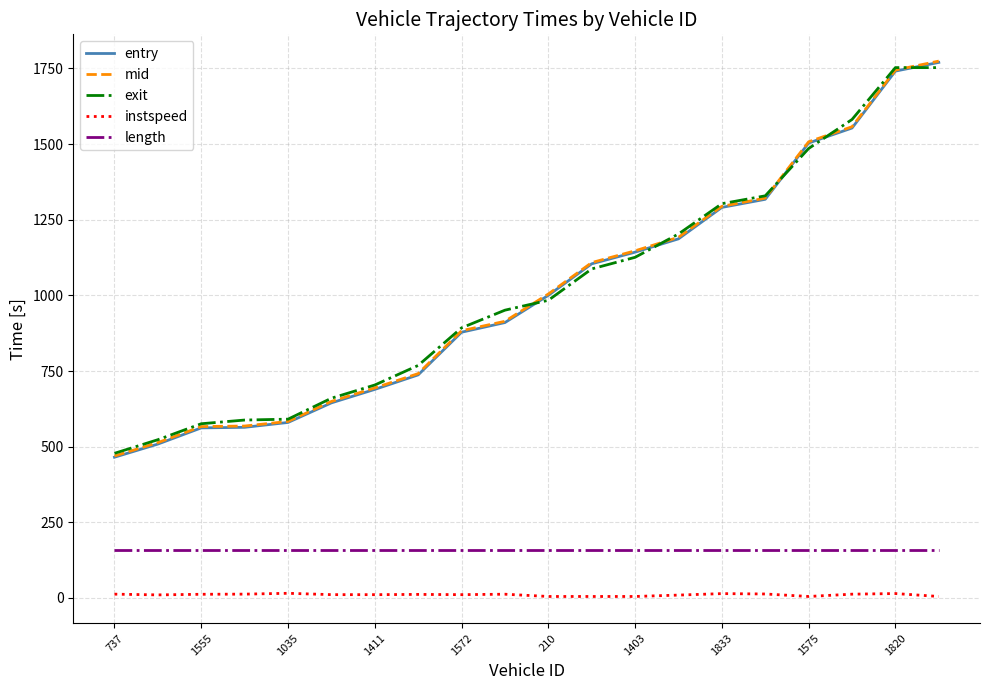

What is the highest value of the length series?

157.0